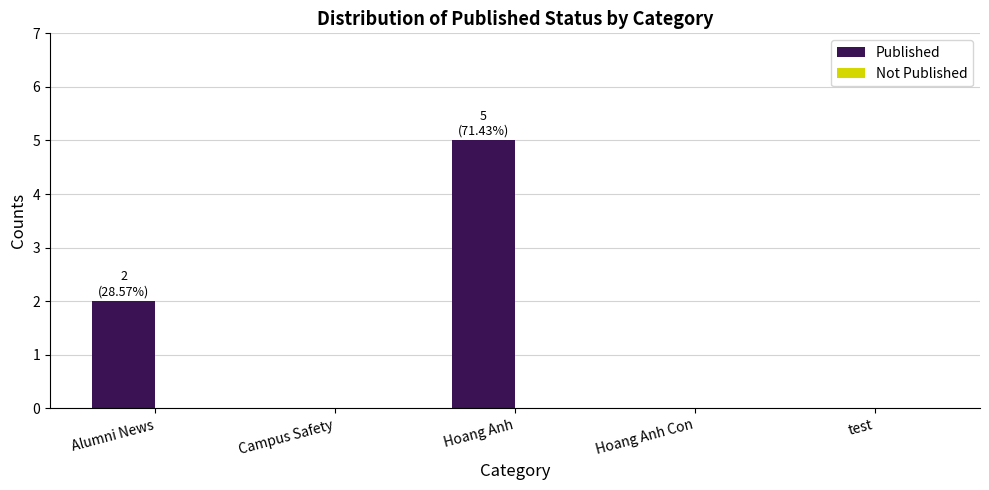

What is the sum of all values?

7